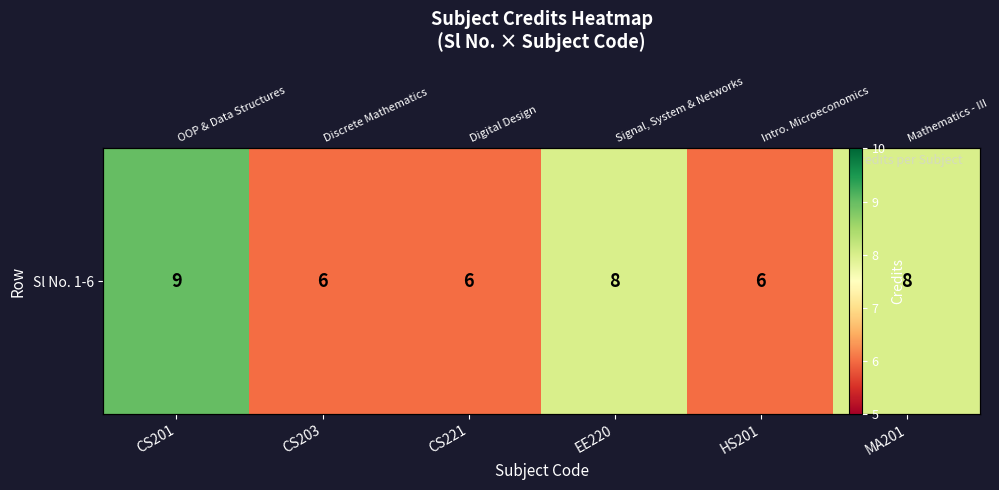

Where does the data first go above 8?

CS201